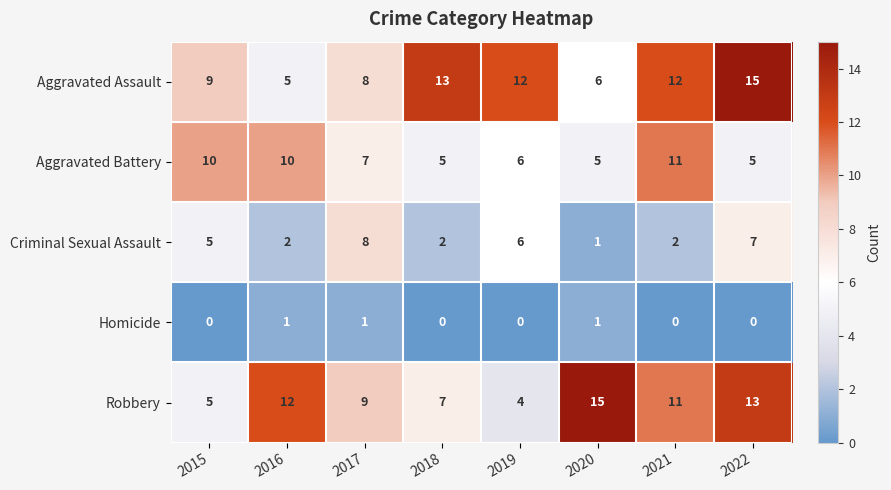

At which category is the sum across all series the highest?

2022